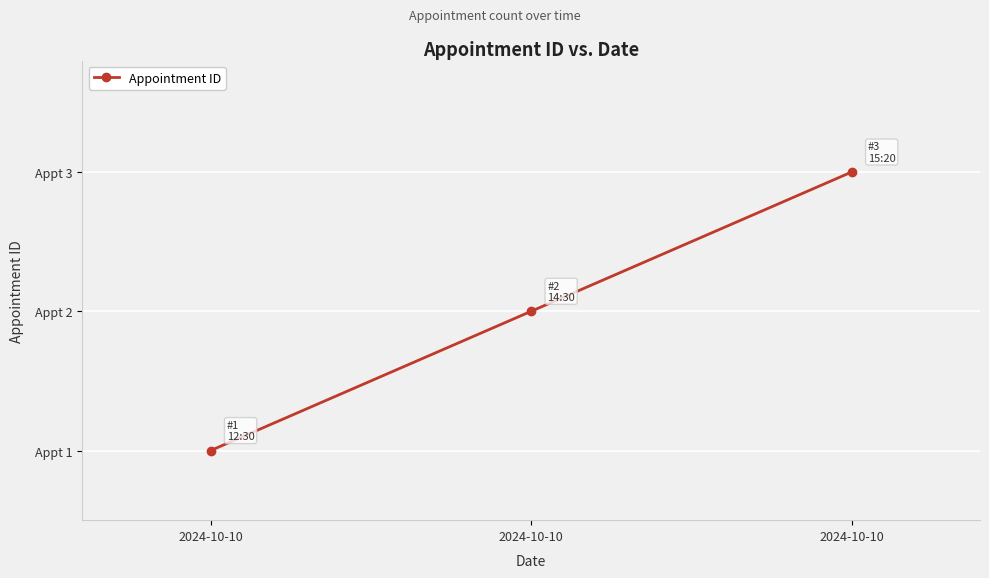

The chart shows a value of 2 at 2024-10-10. True or false?

True